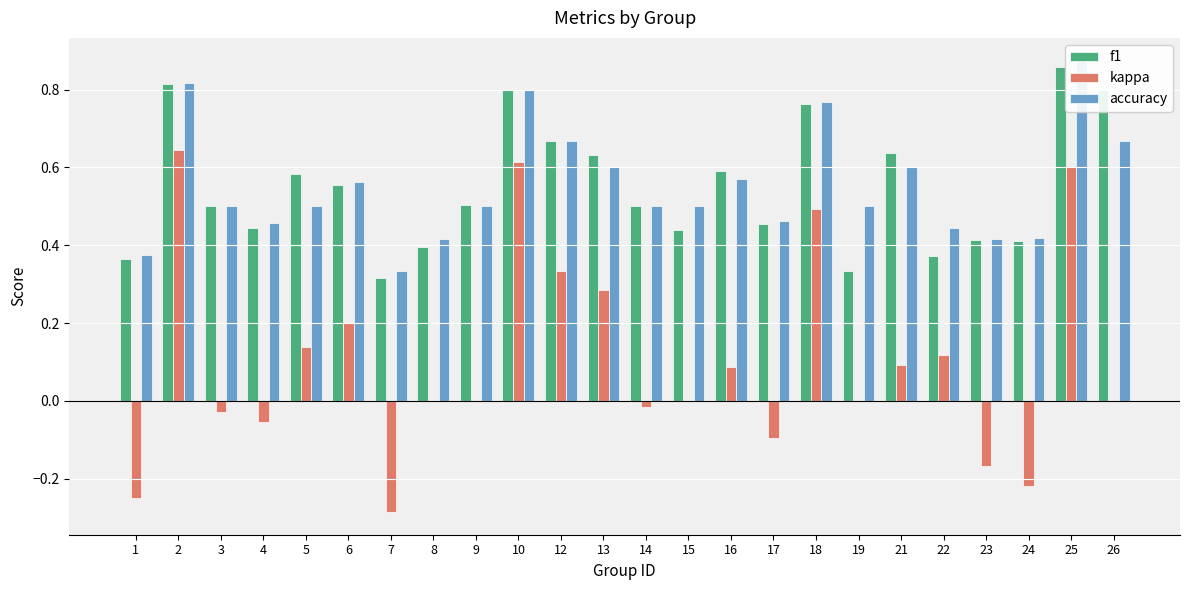

How many bars are there in total?

72